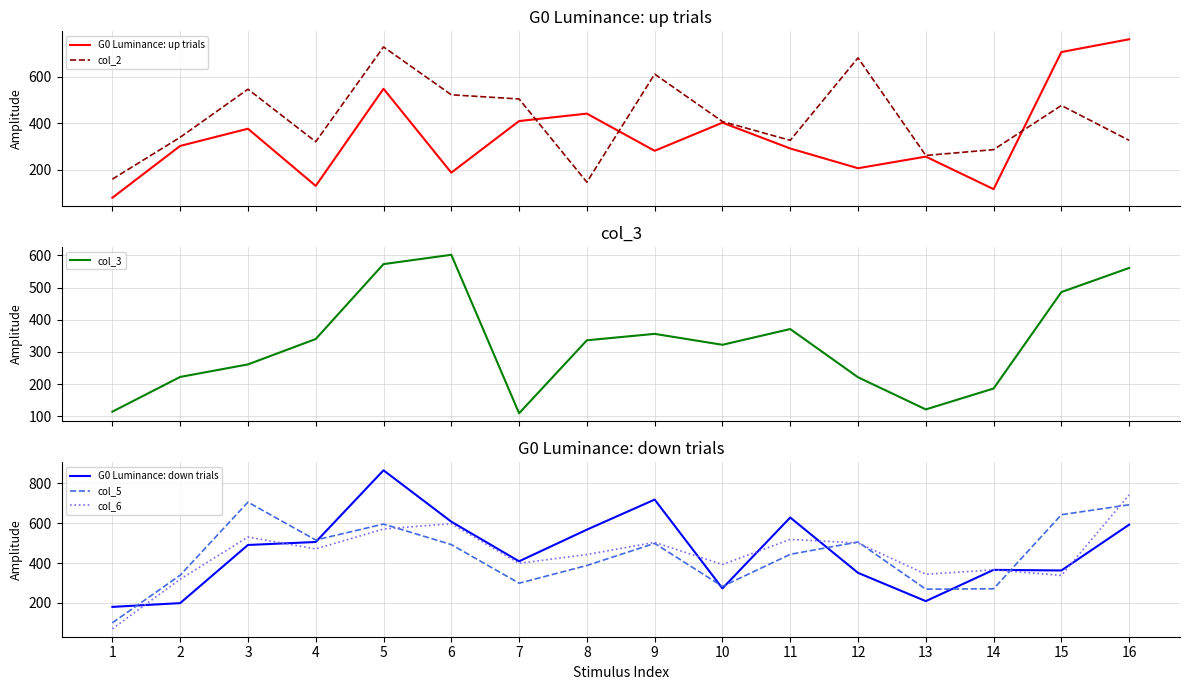

What is the difference between the col_5 values at 16 and 5?

97